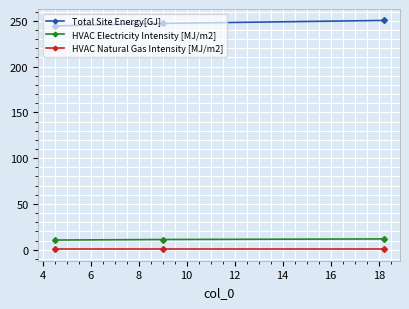

Which series has the largest total across all categories?

Total Site Energy[GJ]